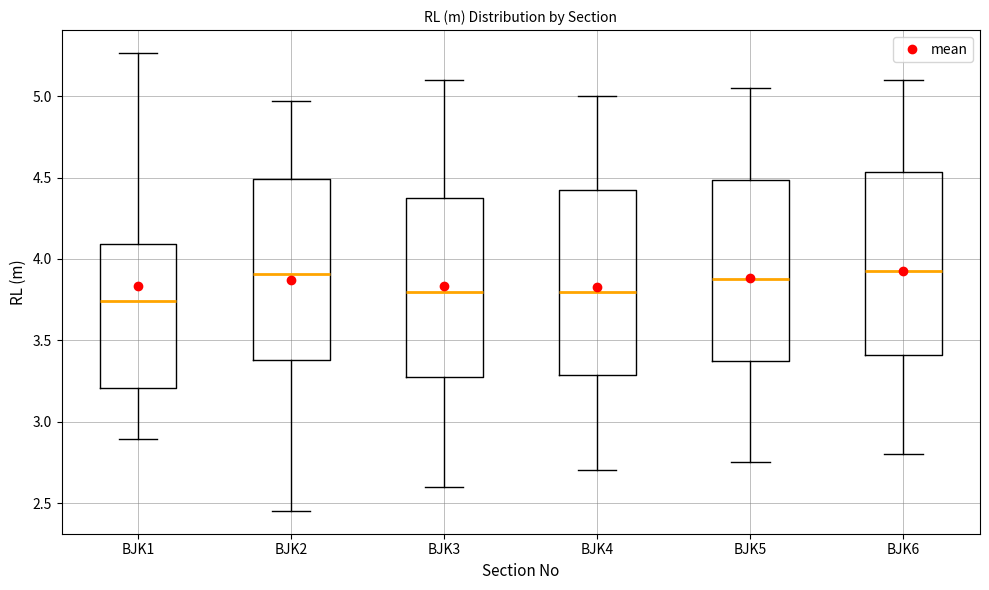

Reading left to right, read every box against the y-axis: the position of its median line, the range the box covers, and the ends of its whiskers. The values are not printed on the chart, so give them approximately, as read against the axis.

BJK1: median 3.75, box 3.20 to 4.10, whiskers 2.90 to 5.25
BJK2: median 3.90, box 3.40 to 4.50, whiskers 2.45 to 4.95
BJK3: median 3.80, box 3.30 to 4.40, whiskers 2.60 to 5.10
BJK4: median 3.80, box 3.30 to 4.45, whiskers 2.70 to 5.00
BJK5: median 3.90, box 3.35 to 4.50, whiskers 2.75 to 5.05
BJK6: median 3.95, box 3.40 to 4.55, whiskers 2.80 to 5.10